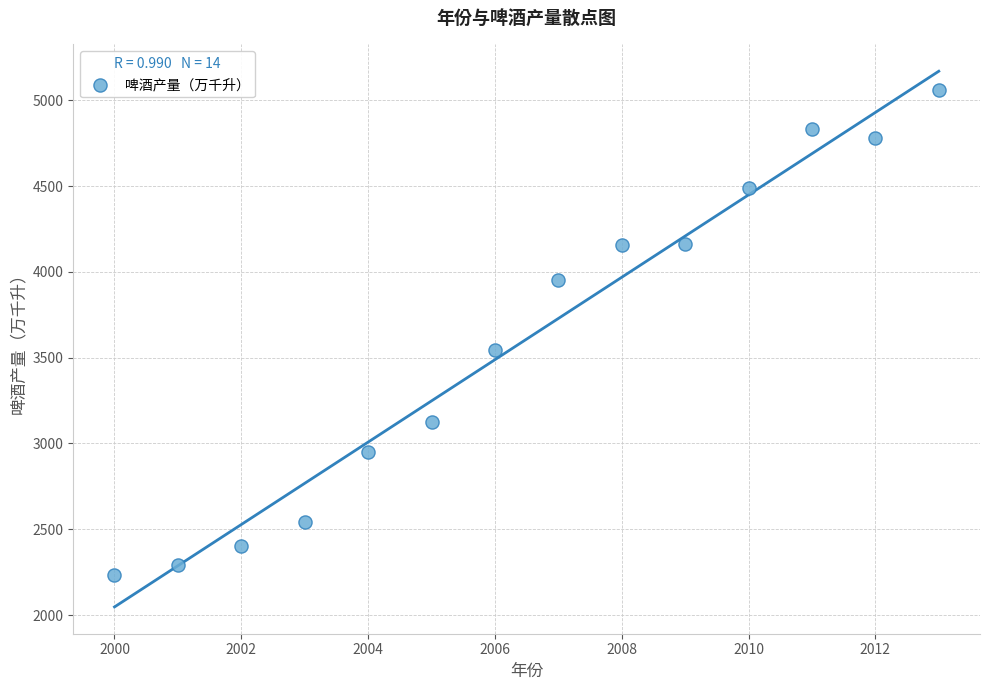

What is the range of Y values (max minus min)?

2830.2